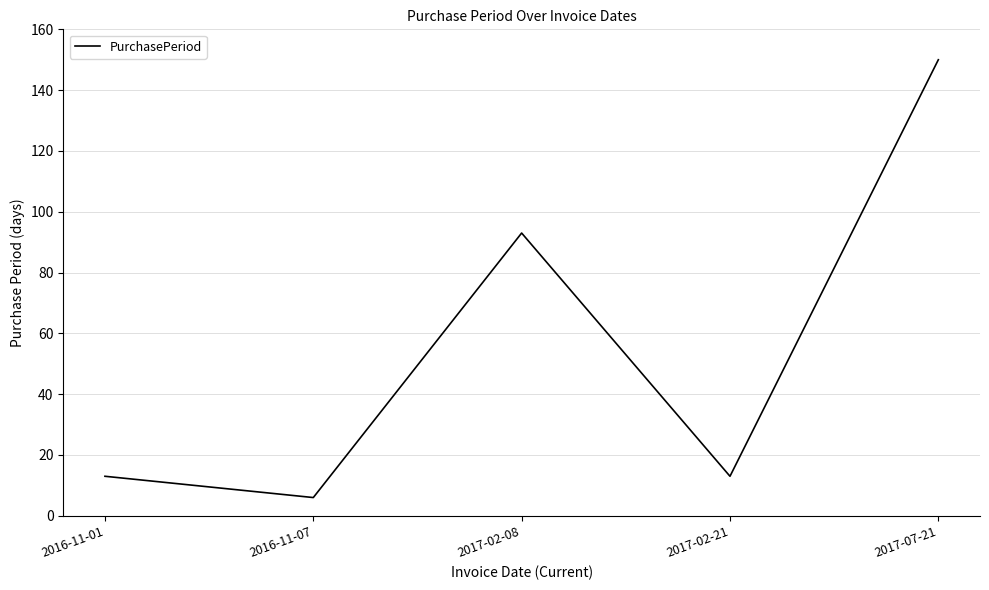

Reading left to right, what are all the values shown in this chart?

2016-11-01=13	2016-11-07=6	2017-02-08=93	2017-02-21=13	2017-07-21=150